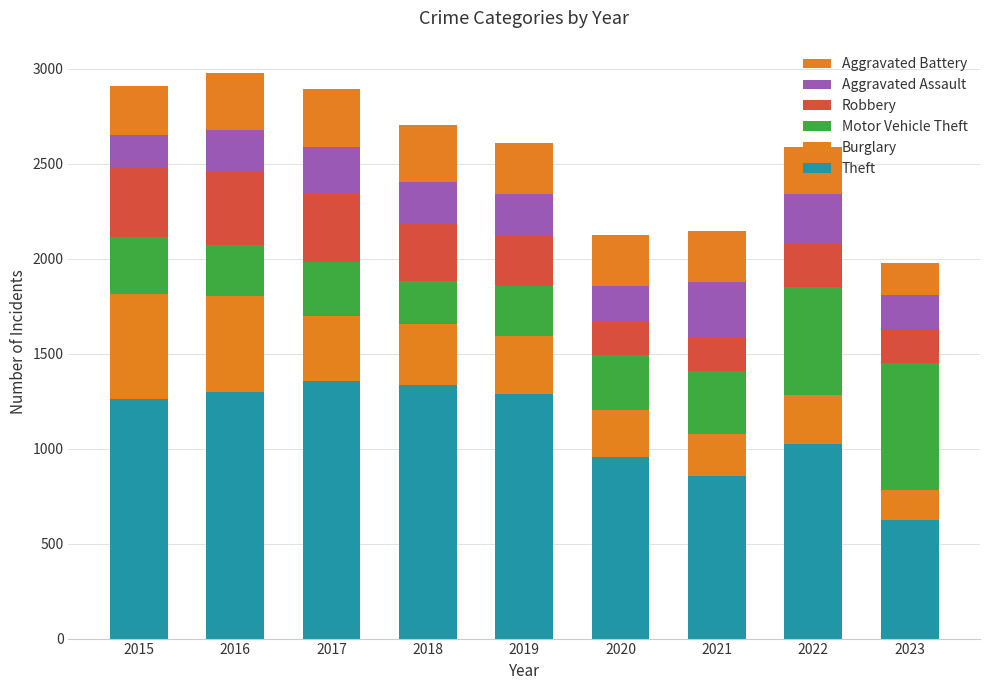

Rank the categories by Motor Vehicle Theft value from highest to lowest.

2023, 2022, 2021, 2015, 2020, 2017, 2016, 2019, 2018